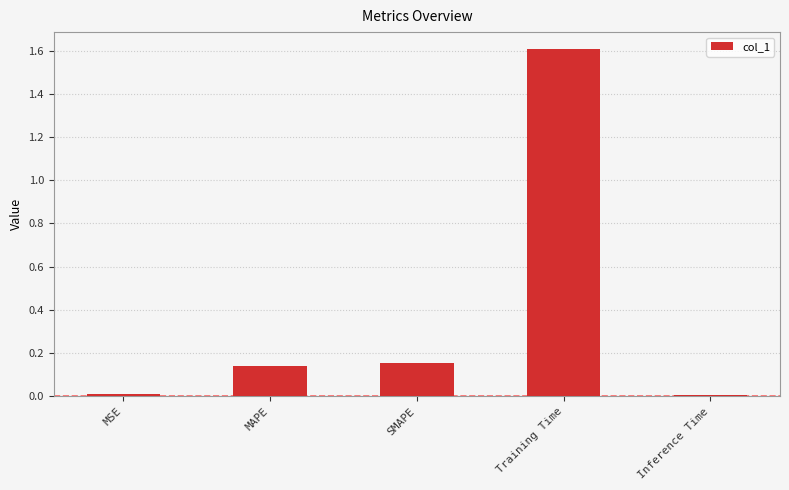

What is the sum of all values?

1.9